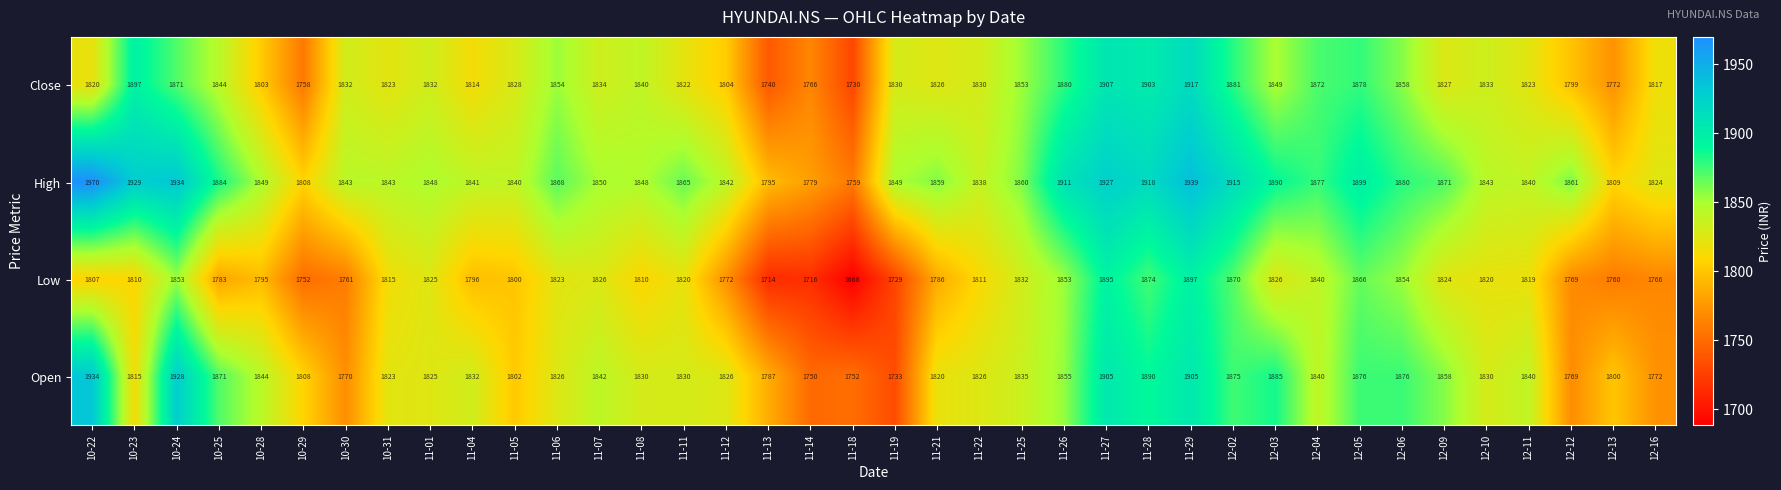

What is the total value across all series at 12-16?

7179